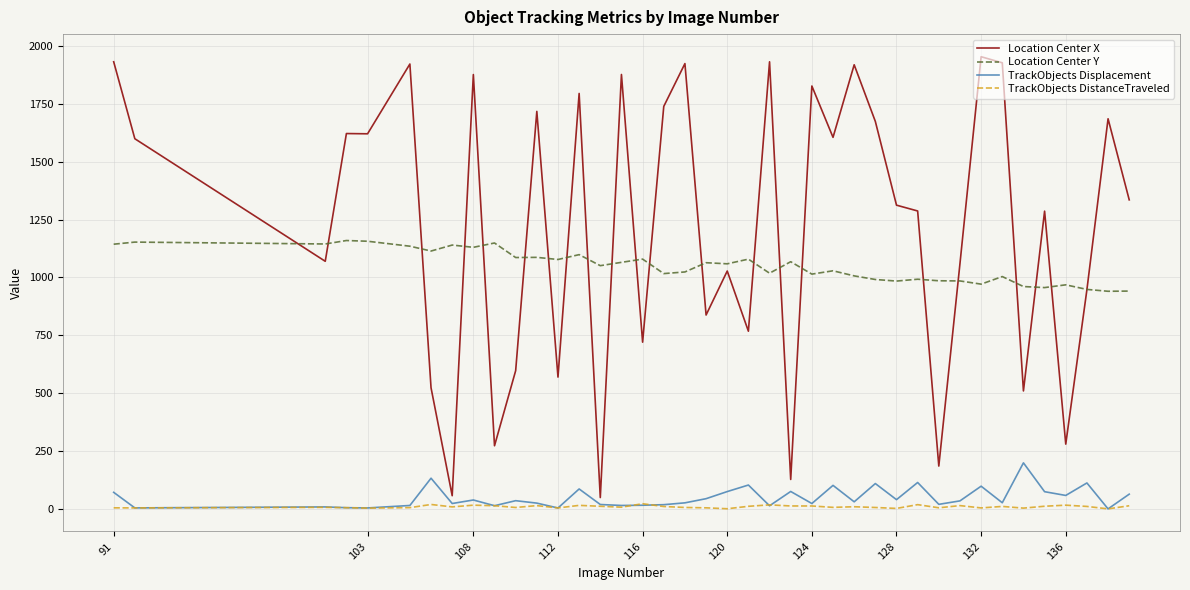

Rank the series by their maximum value, from highest to lowest.

Location Center X, Location Center Y, TrackObjects Displacement, TrackObjects DistanceTraveled